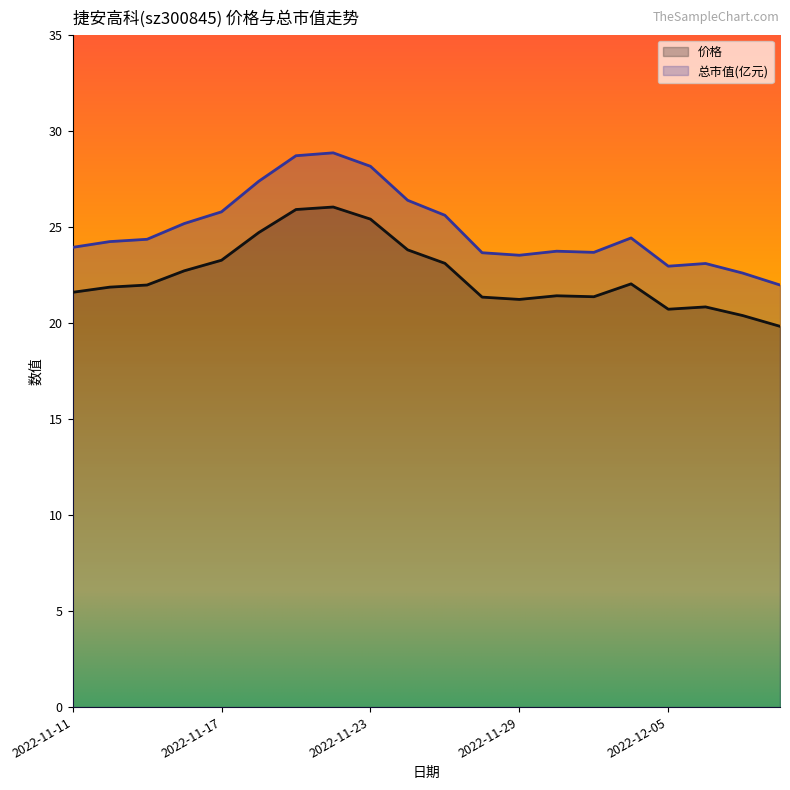

The 价格 series shows 23.3 at 2022-11-17. True or false?

True